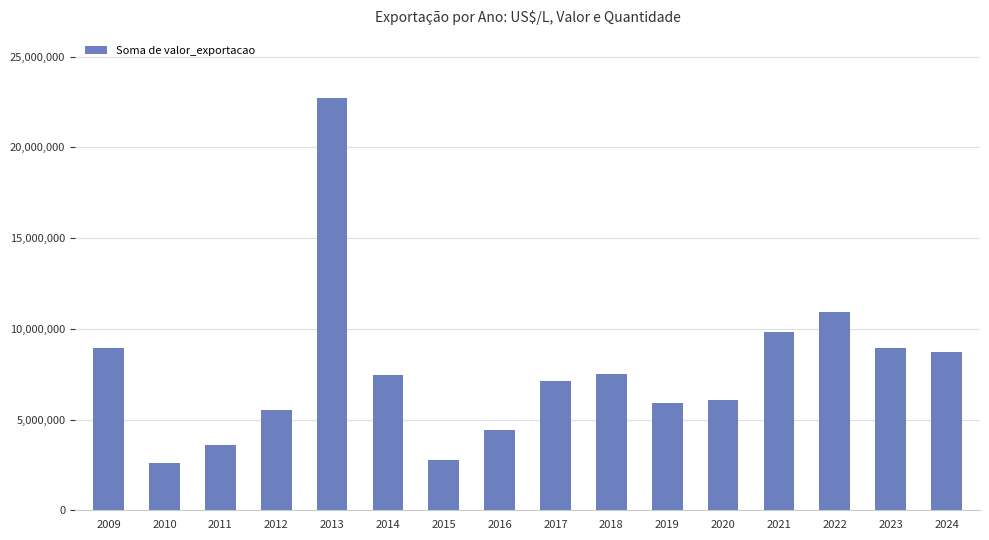

True or false: the data shows 8923076 at 2023.

True